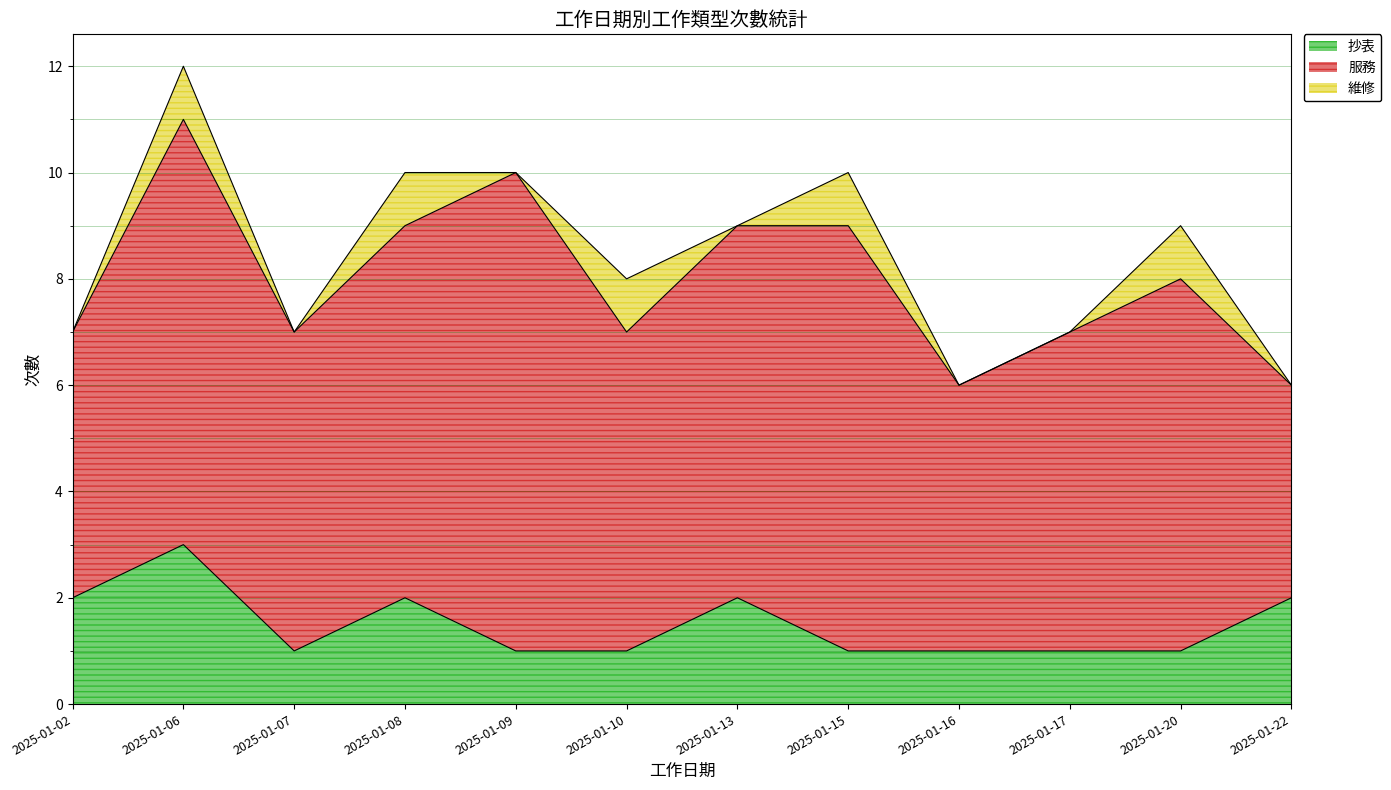

What is the greatest value displayed?

9